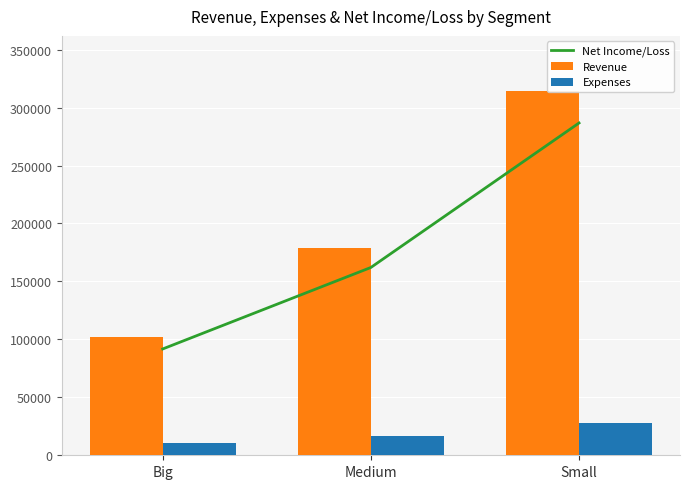

What is the label of the 3rd bar from the left?

Small